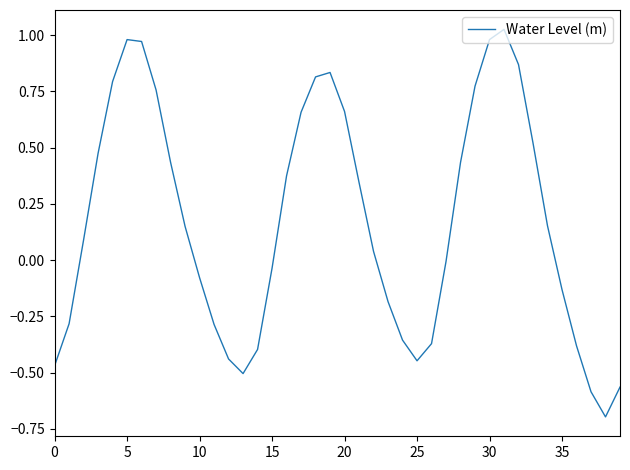

What is the smallest value displayed?

-0.7